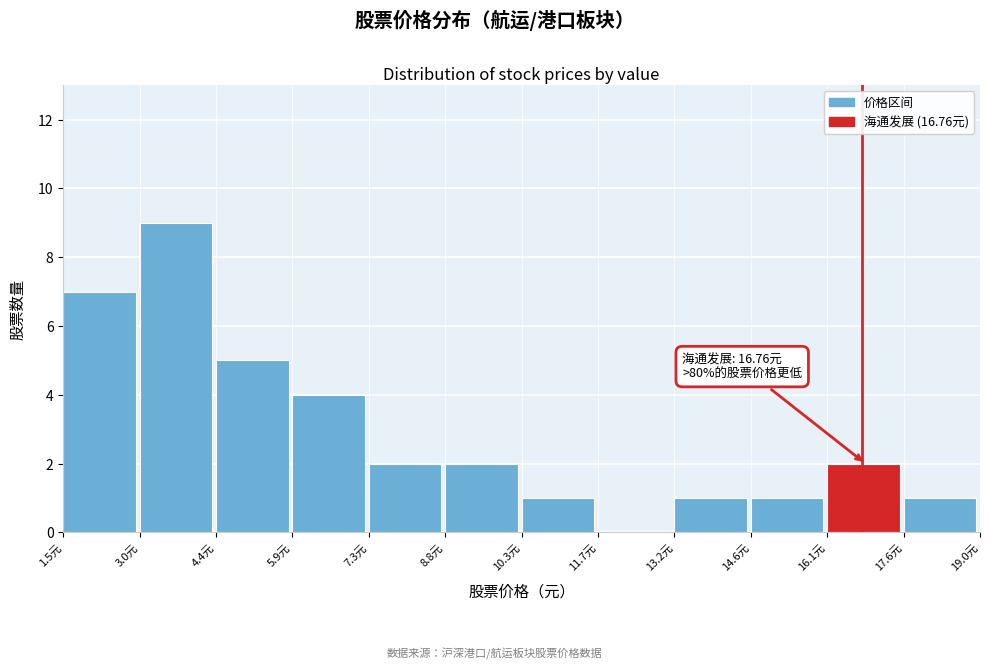

Which range on the x-axis has the tallest bar?

3.0 to 4.4